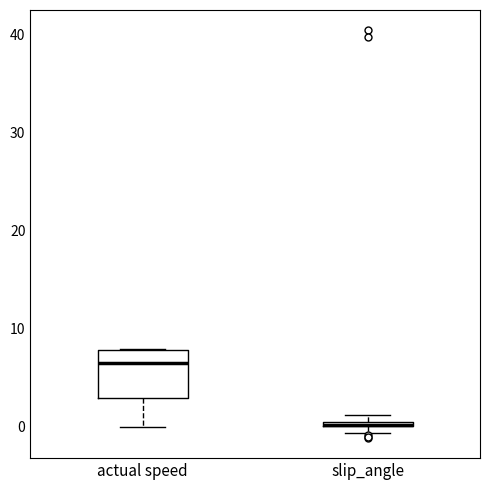

Which box is the tallest, from its lower edge to its upper edge?

actual speed